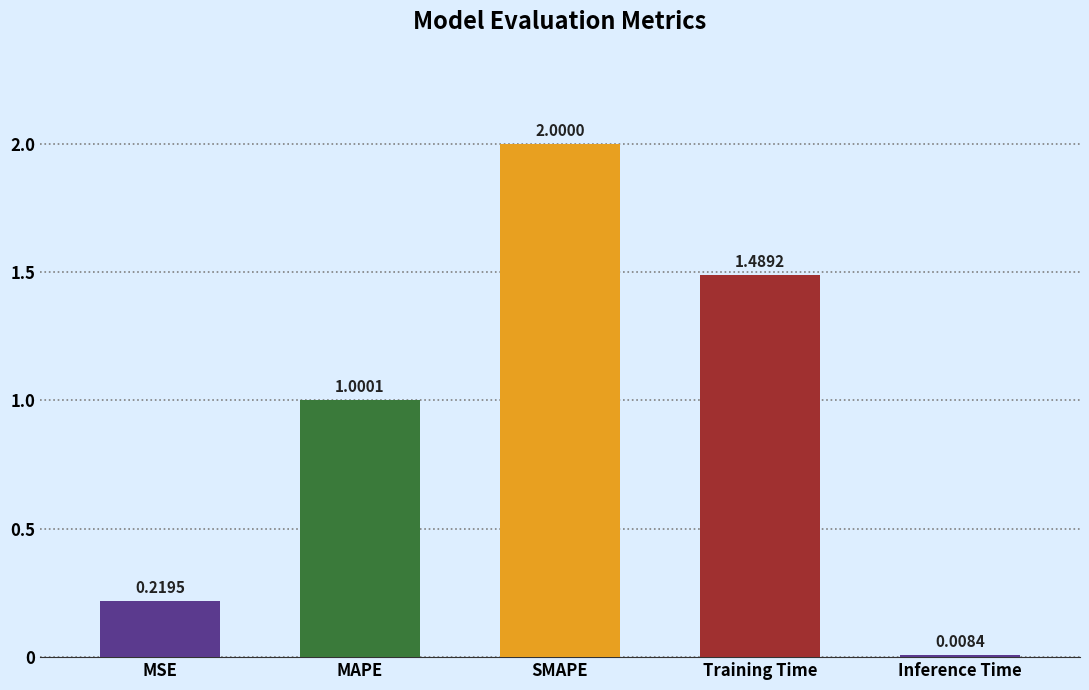

At which category does the chart reach its peak across all series?

SMAPE